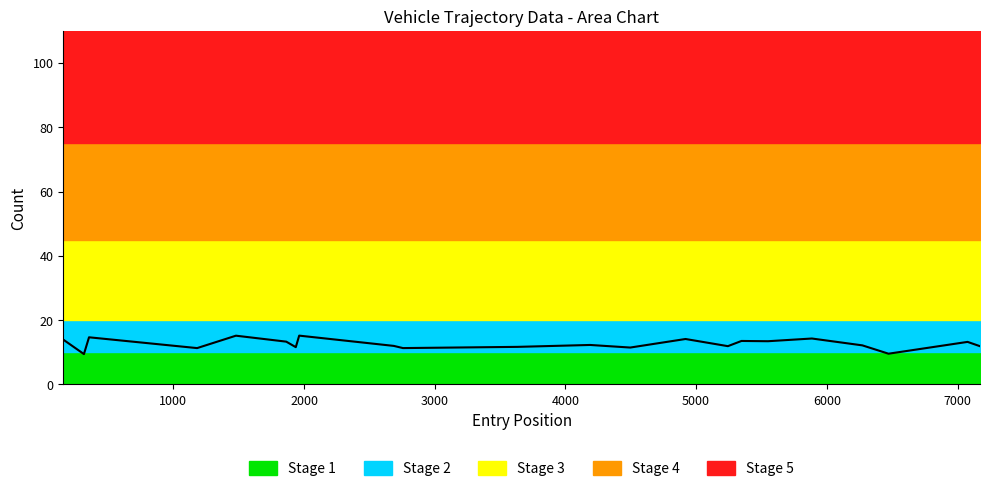

What is the difference between the maximum and second lowest values?

5.6